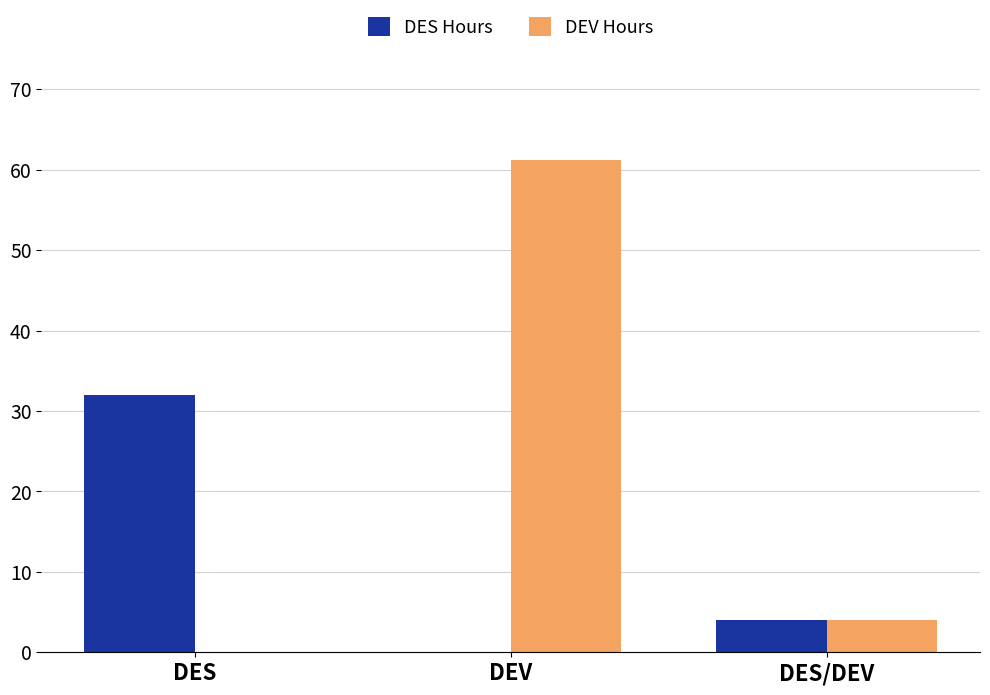

Which series has the largest total across all categories?

DEV Hours